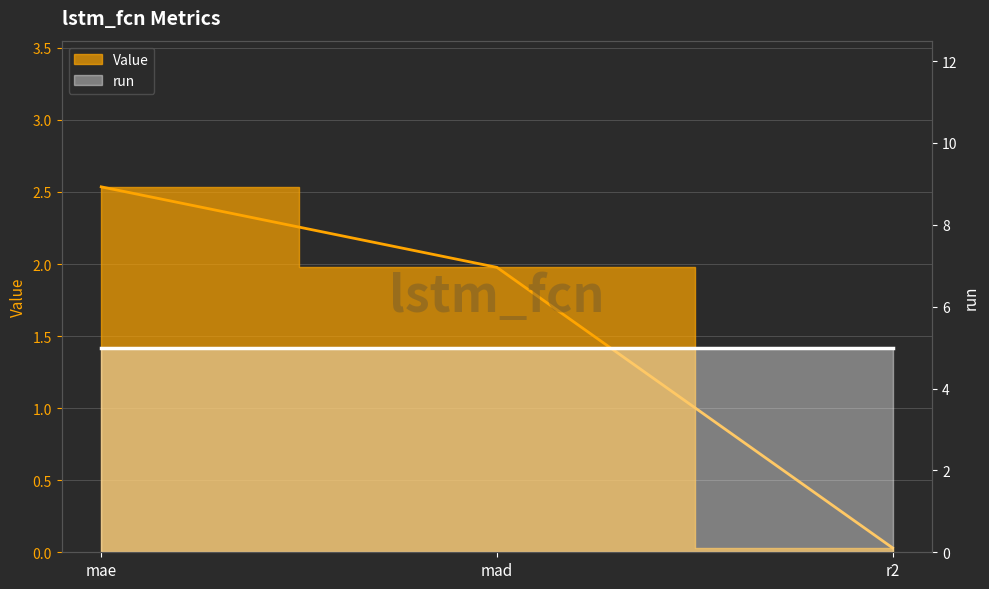

Reading right to left, list all the values displayed in this chart.

r2=0.0	mad=2.0	mae=2.5